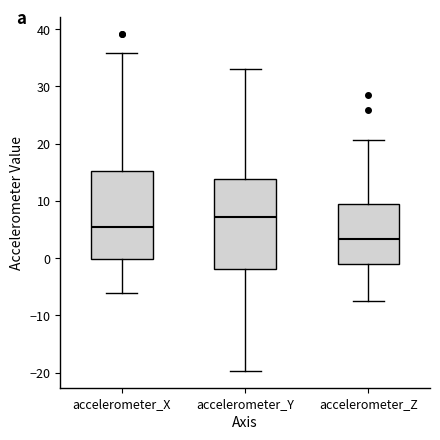

Which box's median line is the highest?

accelerometer_Y